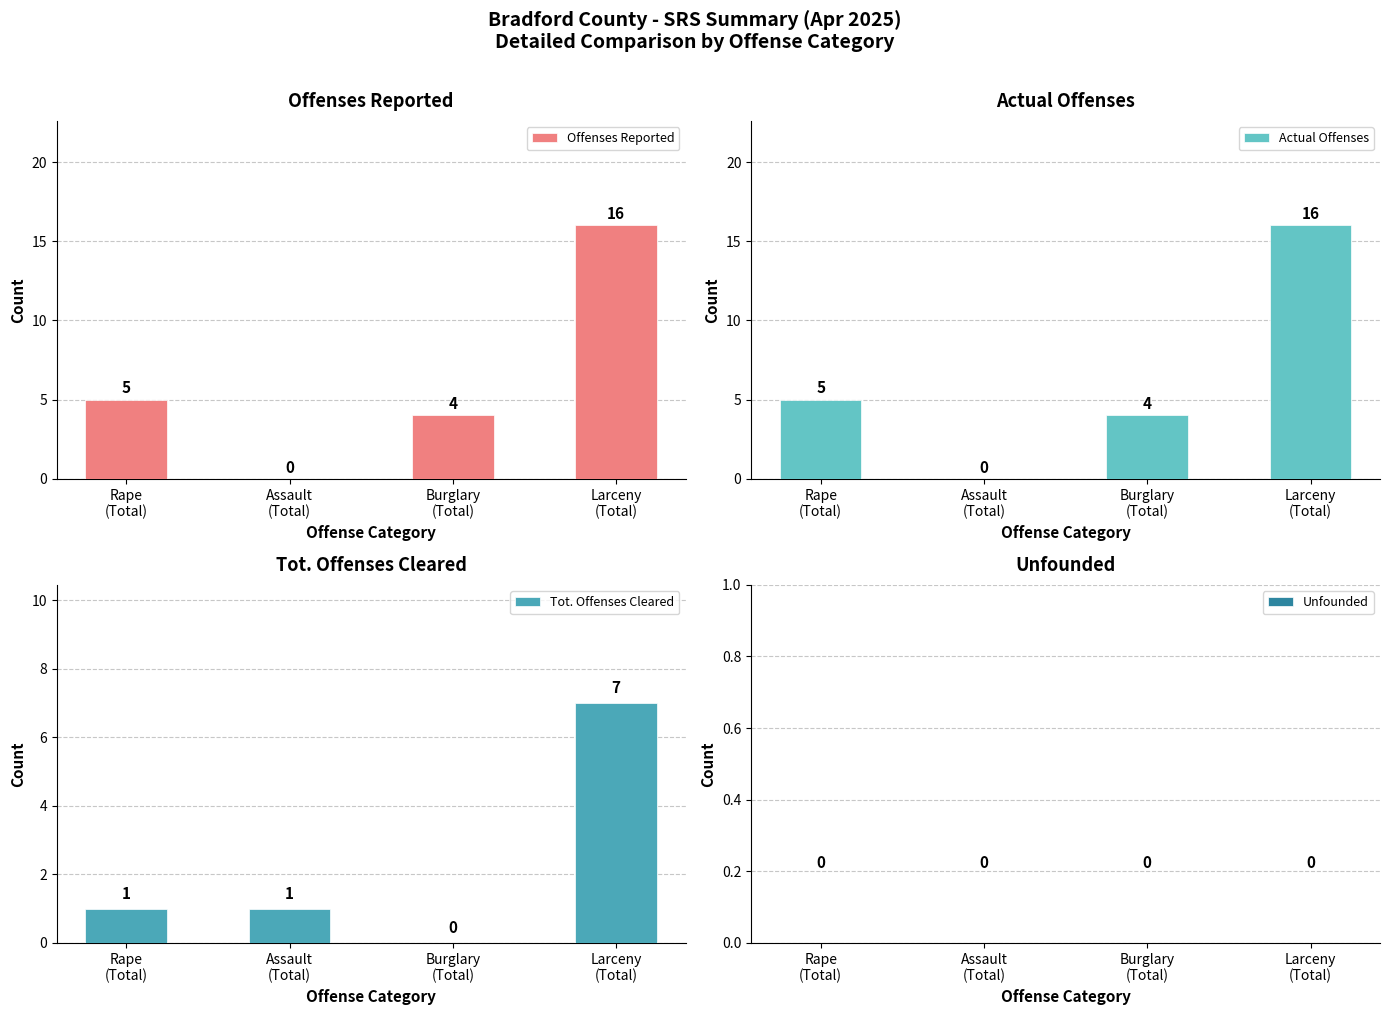

Rank the series by their maximum value, from highest to lowest.

Offenses Reported, Actual Offenses, Tot. Offenses Cleared, Unfounded